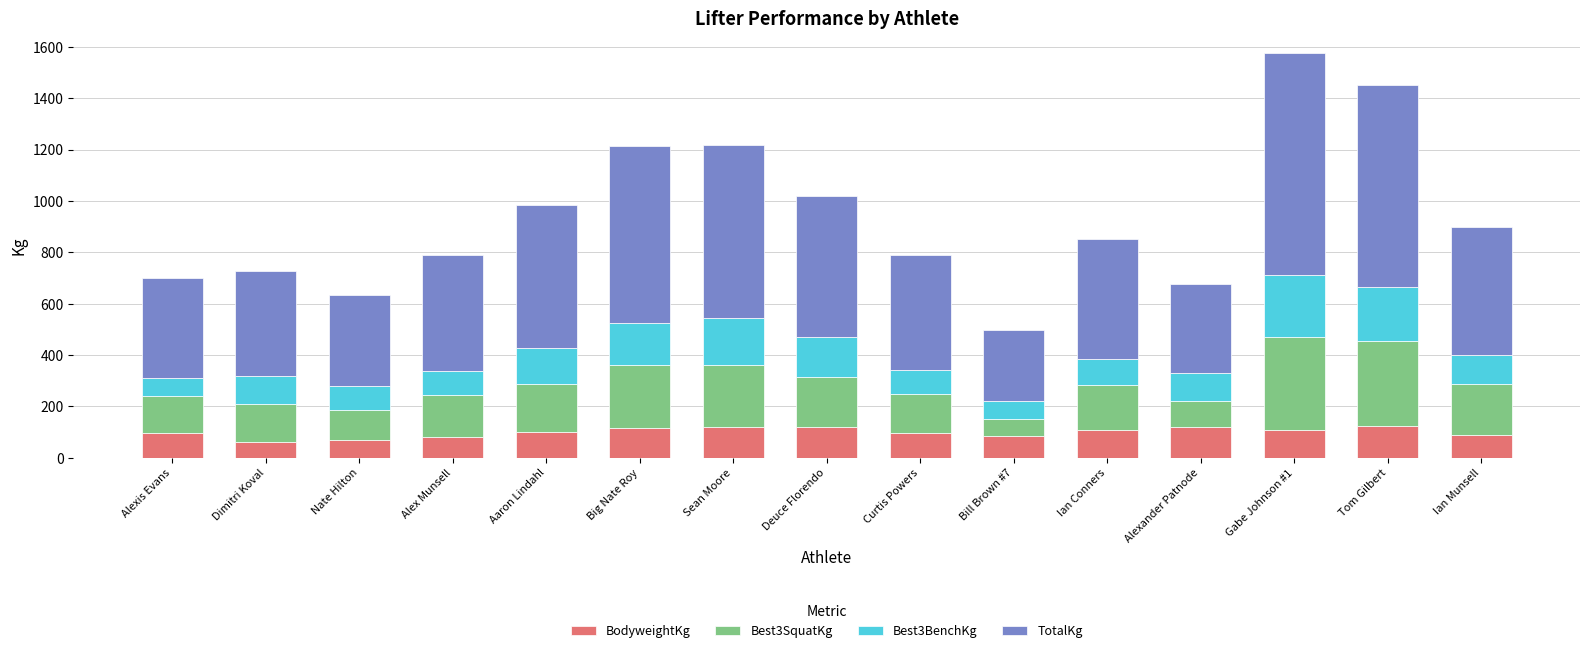

What is the minimum value for BodyweightKg?

59.4